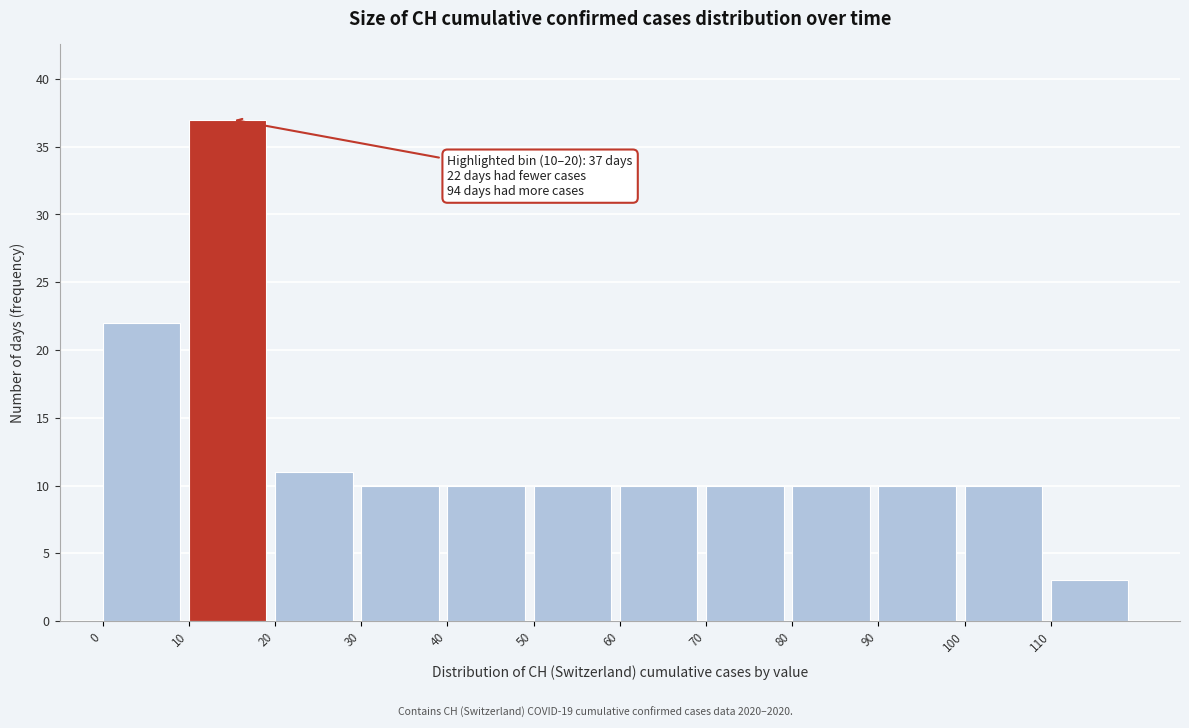

Over which range of the x-axis is the bar tallest?

10 to 20